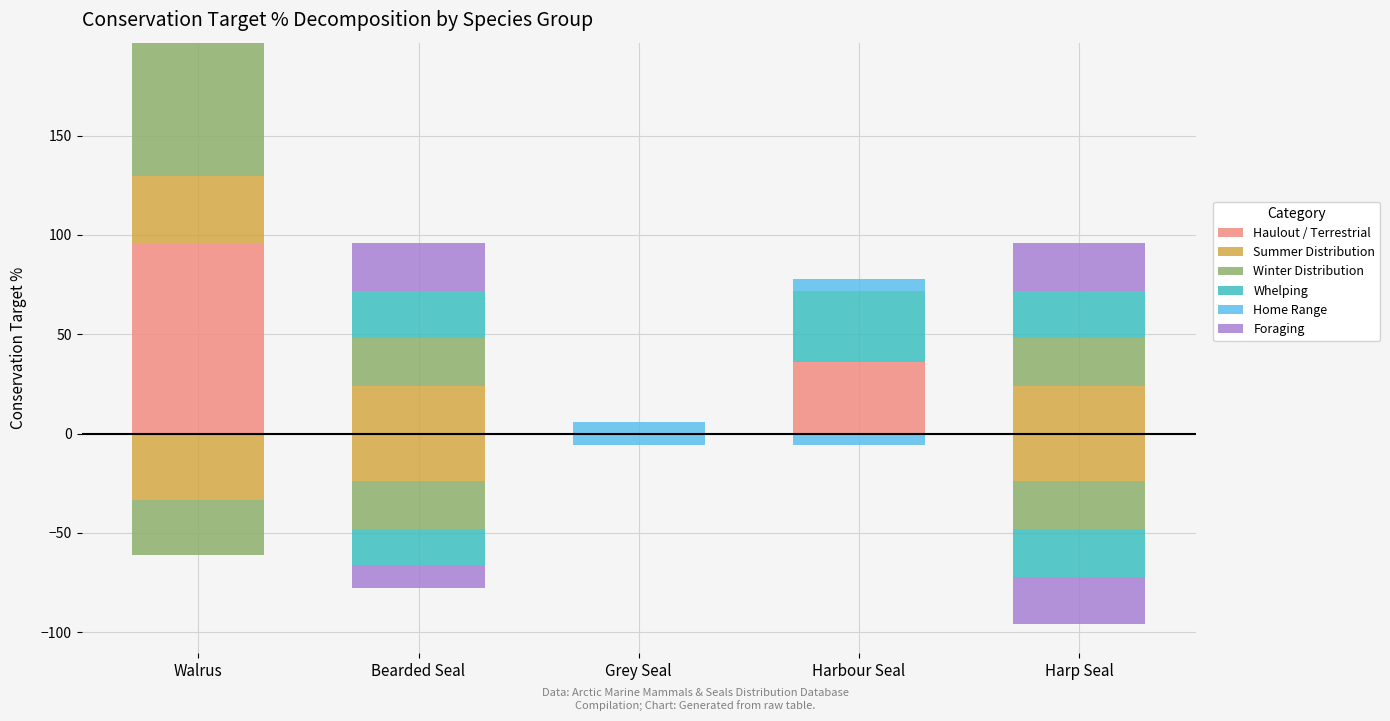

Which has a higher value, Bearded Seal or Harp Seal?

Bearded Seal